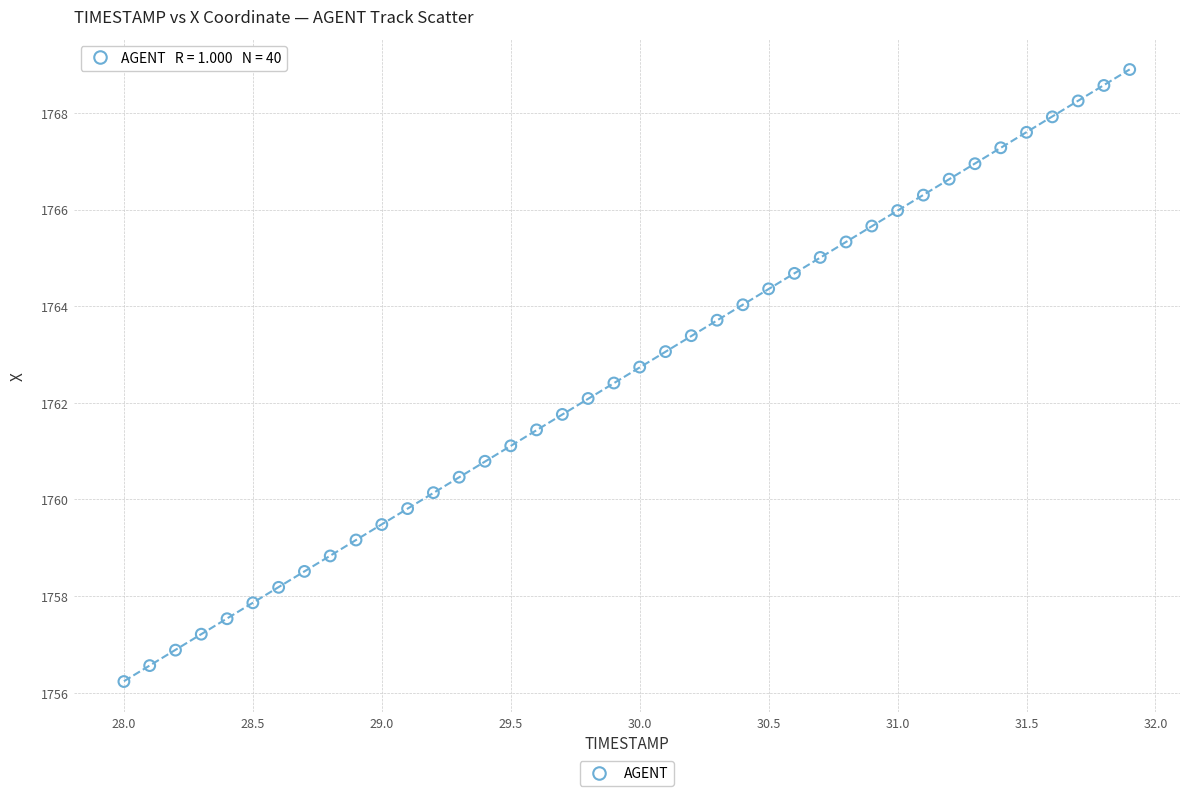

What is the range of X values (max minus min)?

3.9